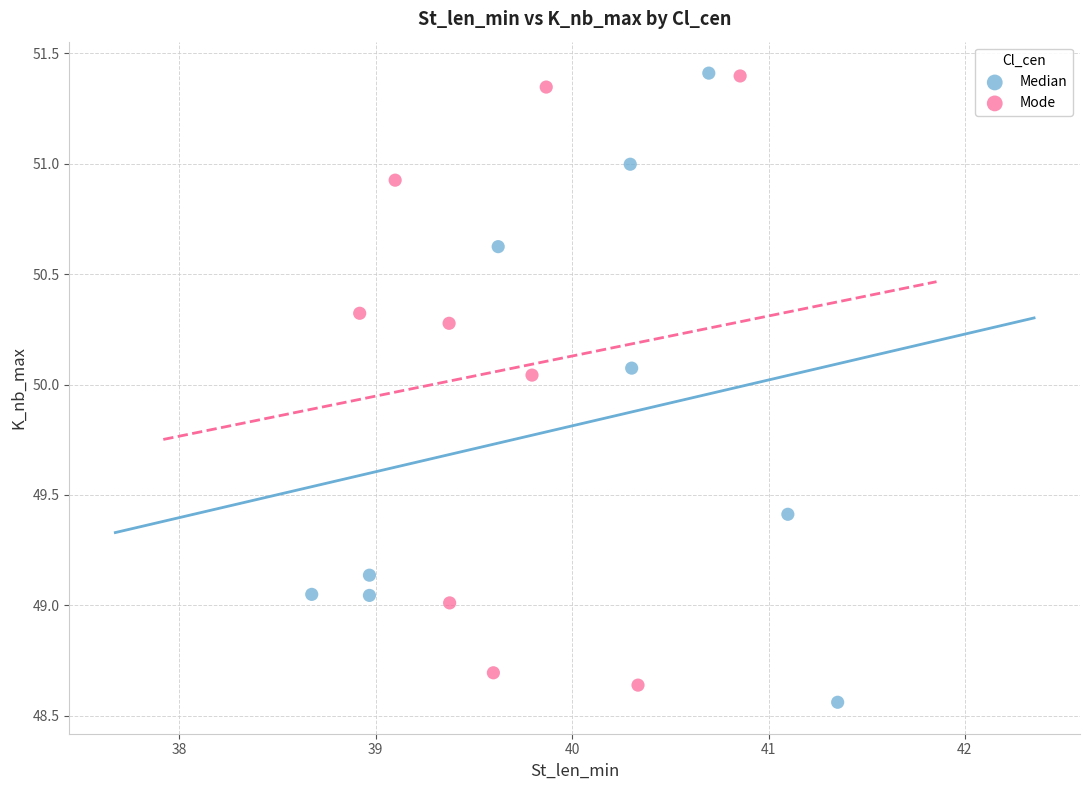

What are all the series names shown in the legend?

Median, Mode